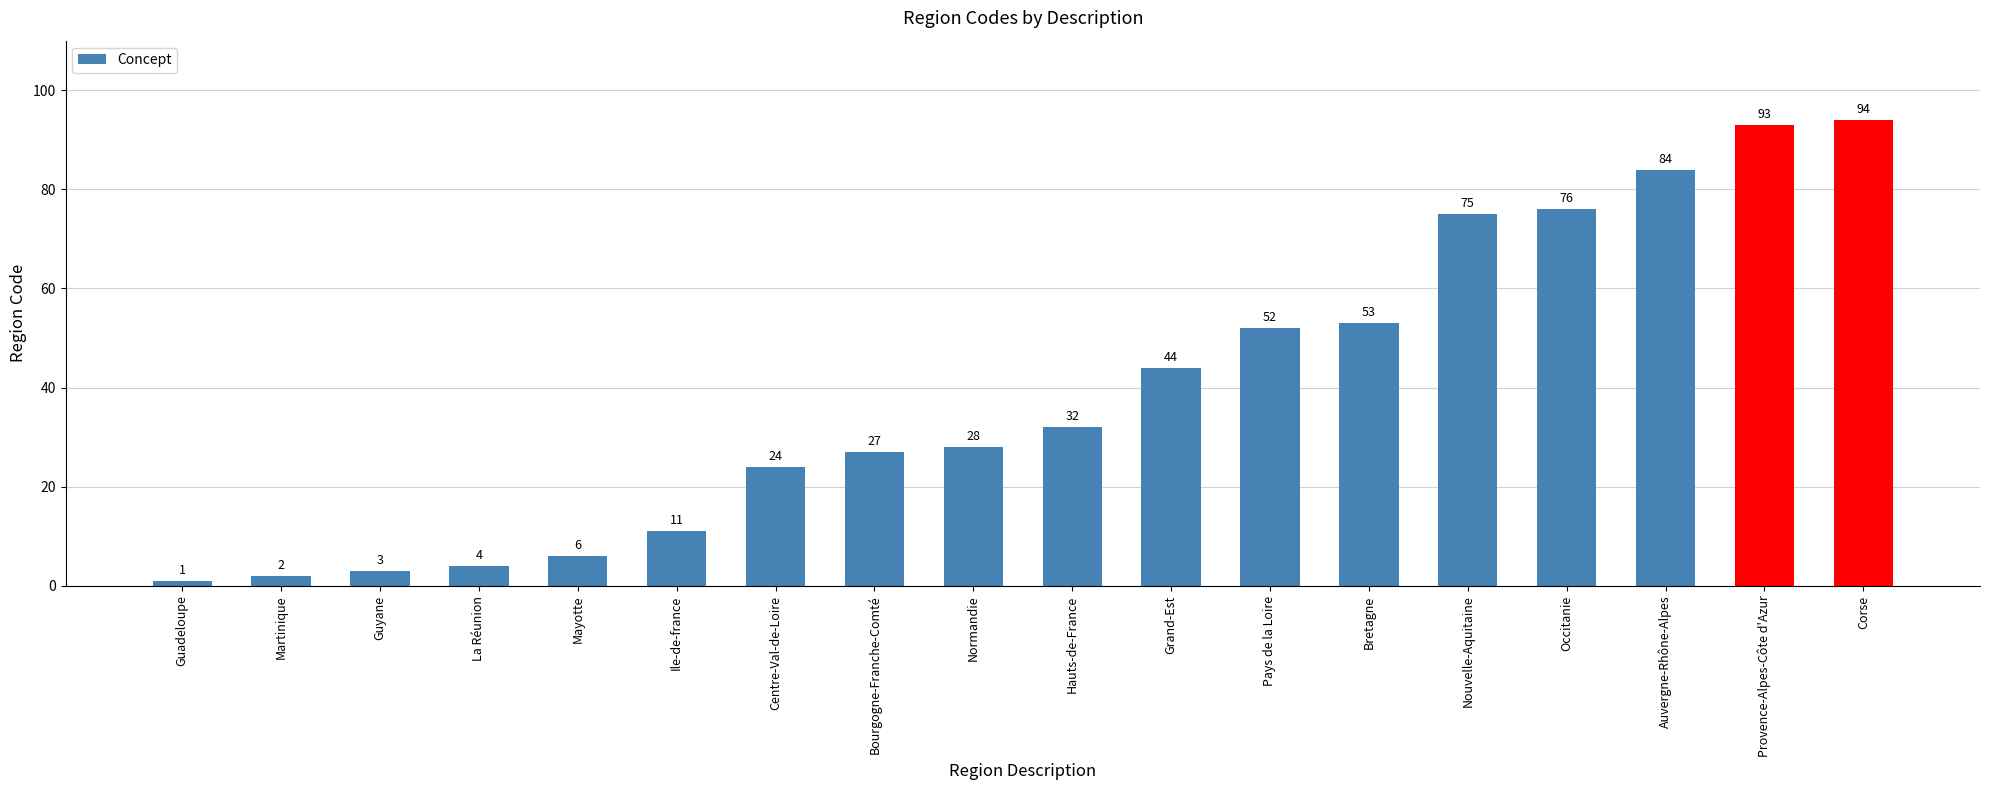

What is the sum of the values at Hauts-de-France and Ile-de-france?

43